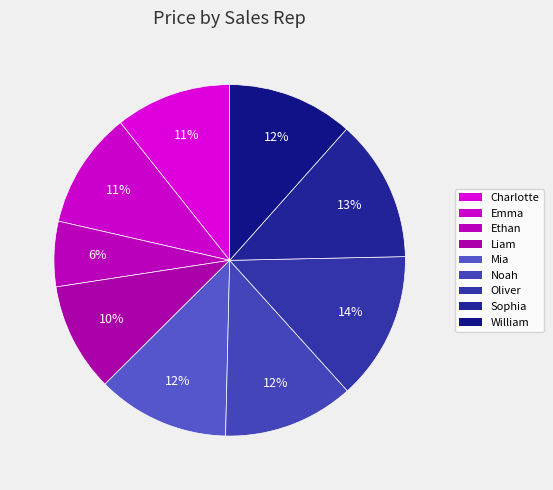

Does Emma represent more than half of the total?

No